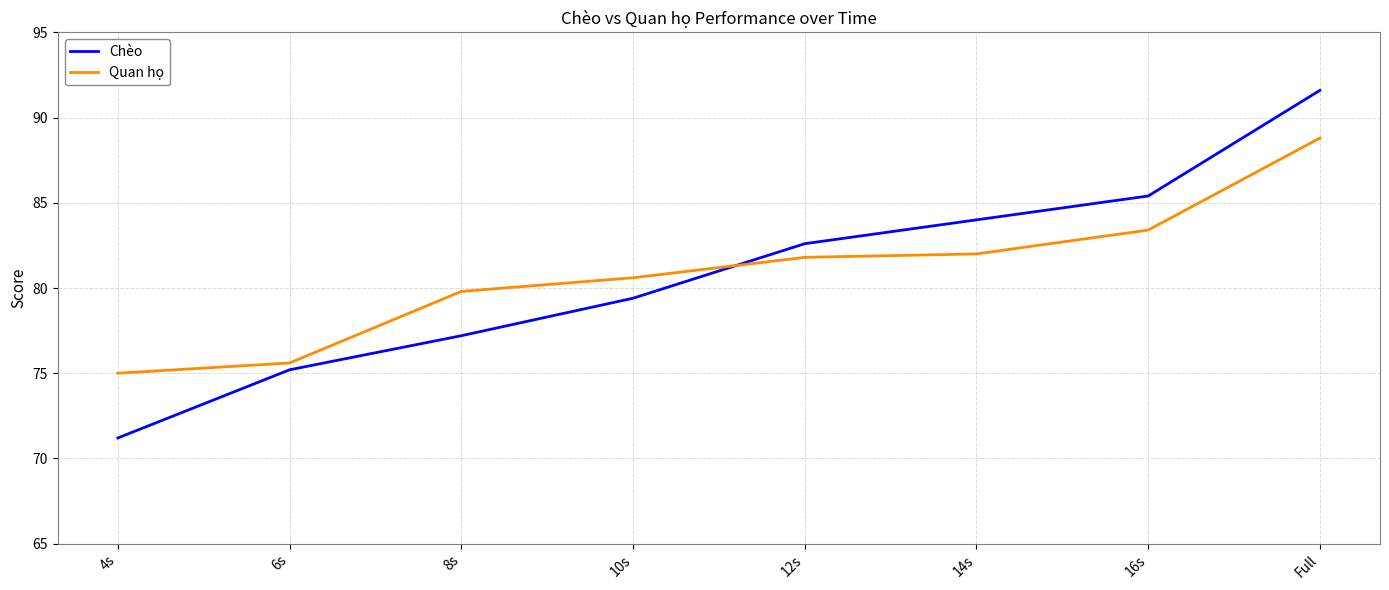

Reading left to right, list all the values displayed in this chart.

Chèo: 71.2	75.2	77.2	79.4	82.6	84.0	85.4	91.6
Quan họ: 75.0	75.6	79.8	80.6	81.8	82.0	83.4	88.8